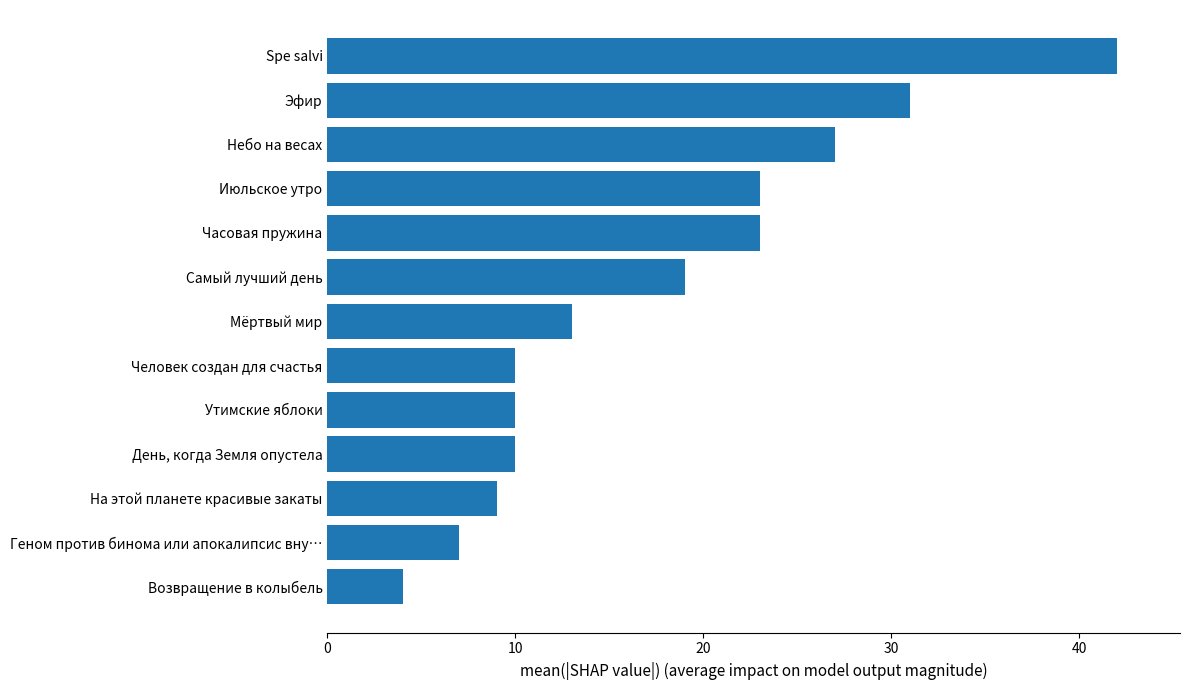

What is the difference between the second highest and second lowest values?

24